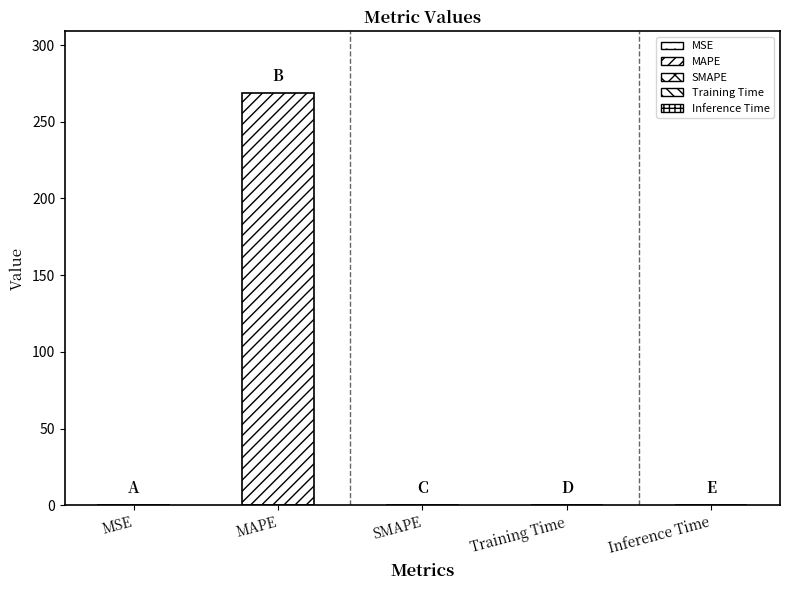

The chart shows a value of 268.6 at MAPE. True or false?

True